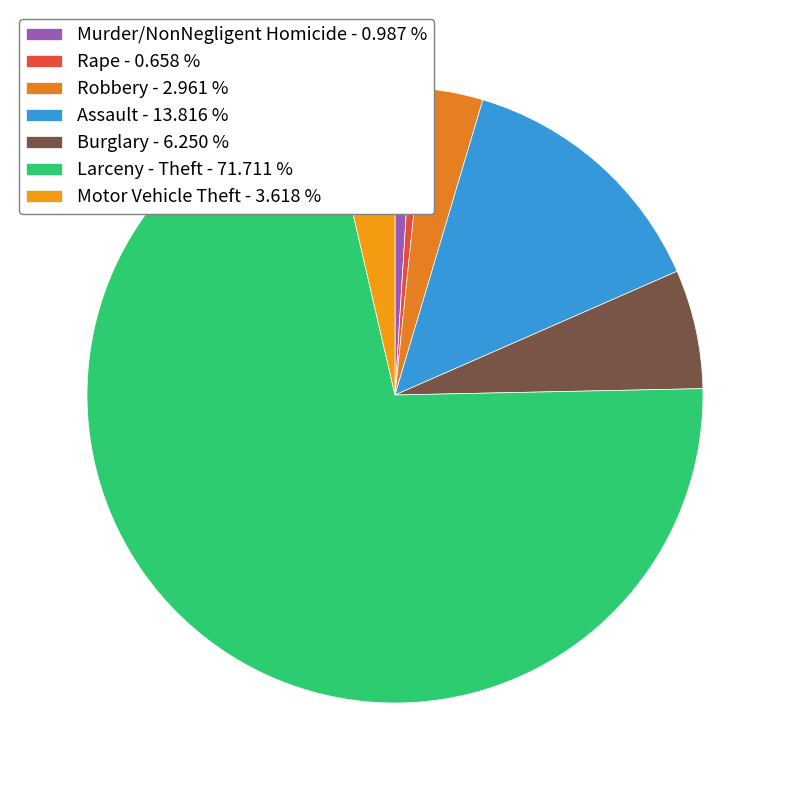

Do Robbery and Larceny - Theft together represent more than half of the pie?

Yes